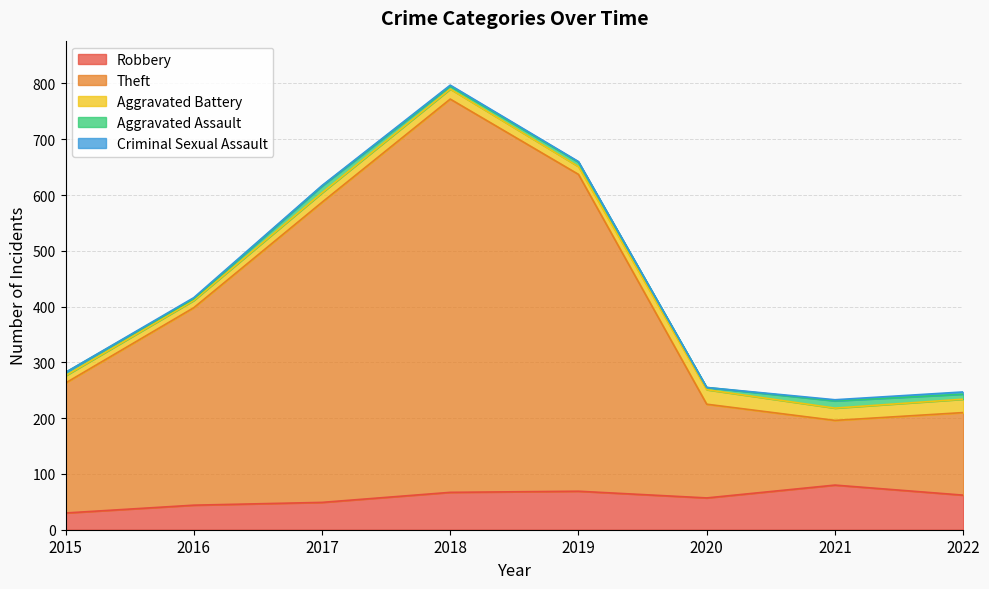

At which label does Aggravated Assault first exceed 8?

2017